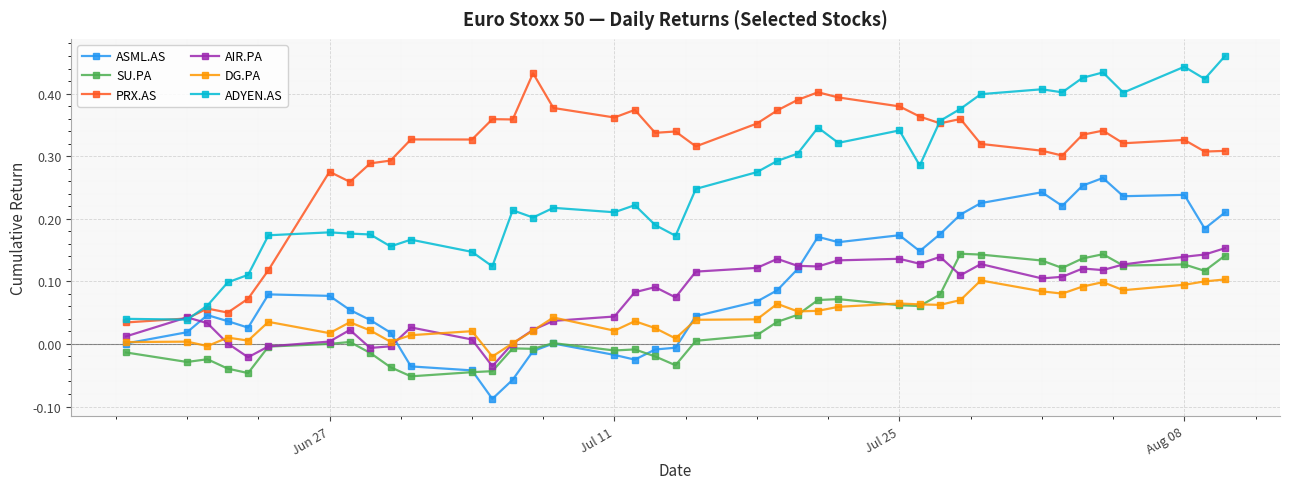

How many data points does each series have?

39